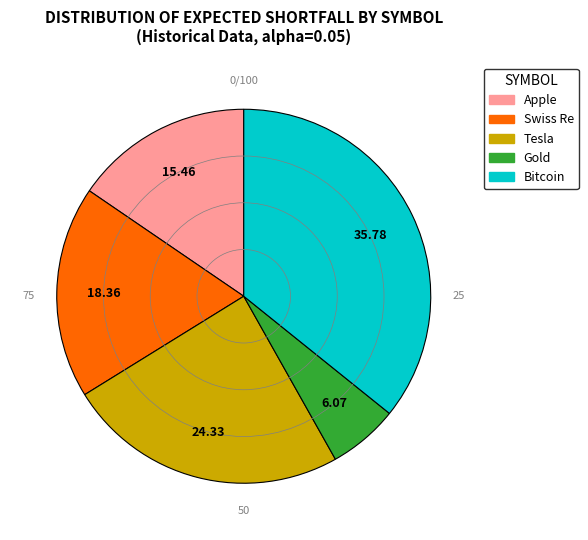

Which category has the biggest portion of the pie?

Bitcoin